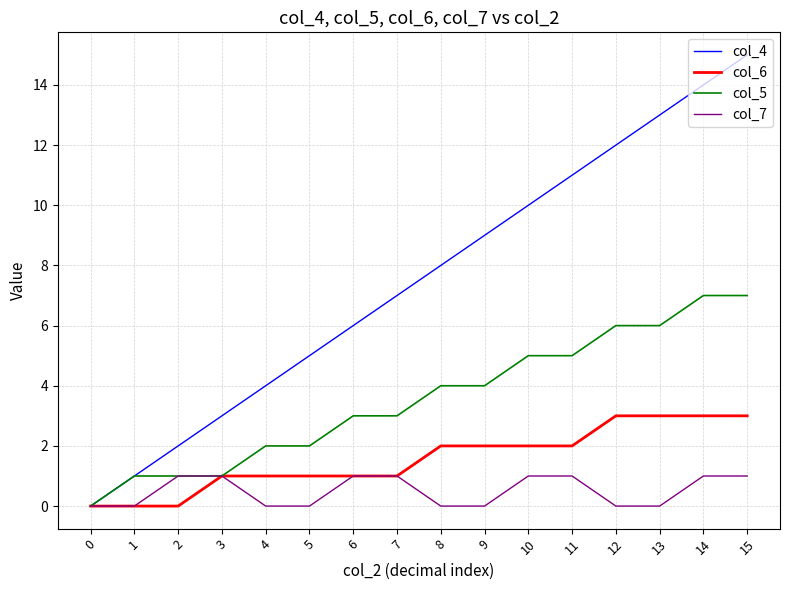

The value of col_6 at 1 is 2. True or false?

False